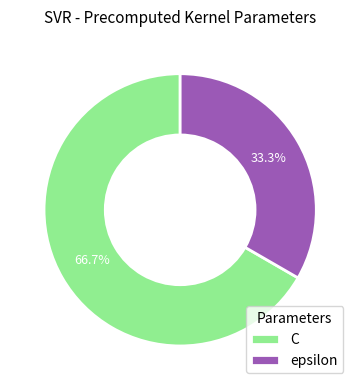

What percentage do epsilon and C together represent?

100.0%